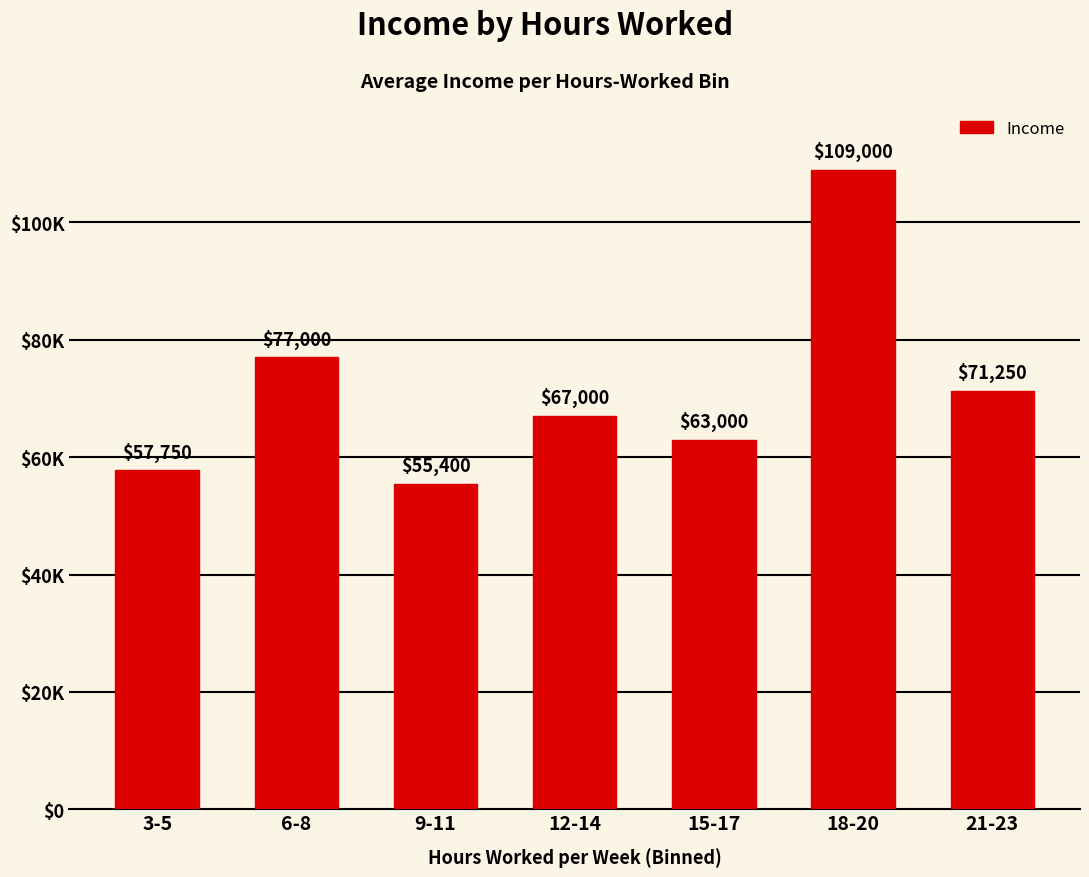

At which category does the chart reach its minimum across all series?

9-11